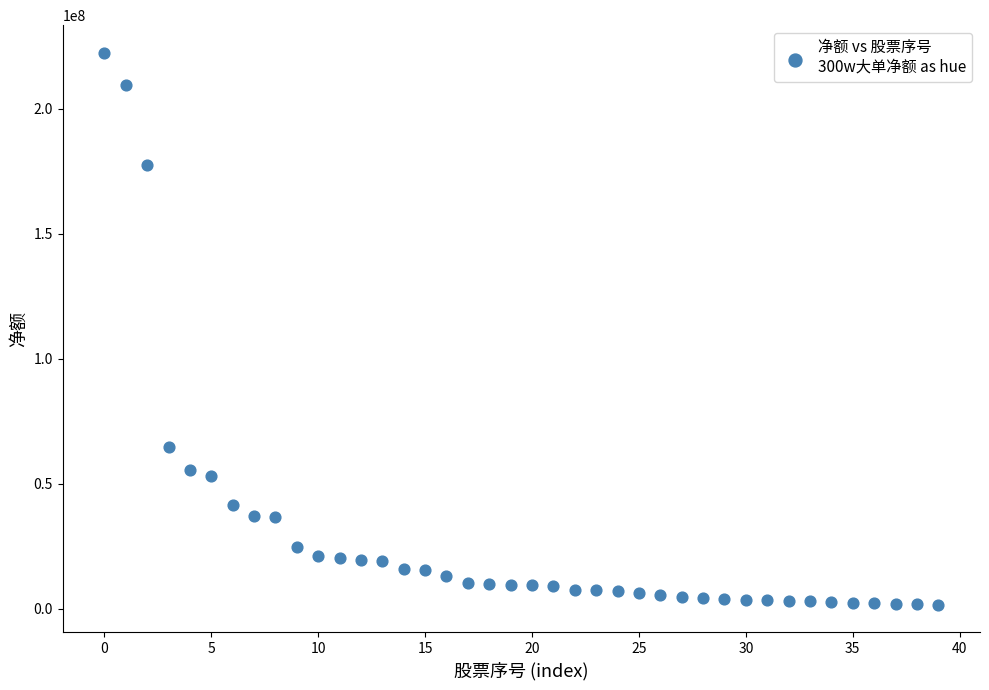

What Y value in the scatter plot is closest to 112067216?

64678534